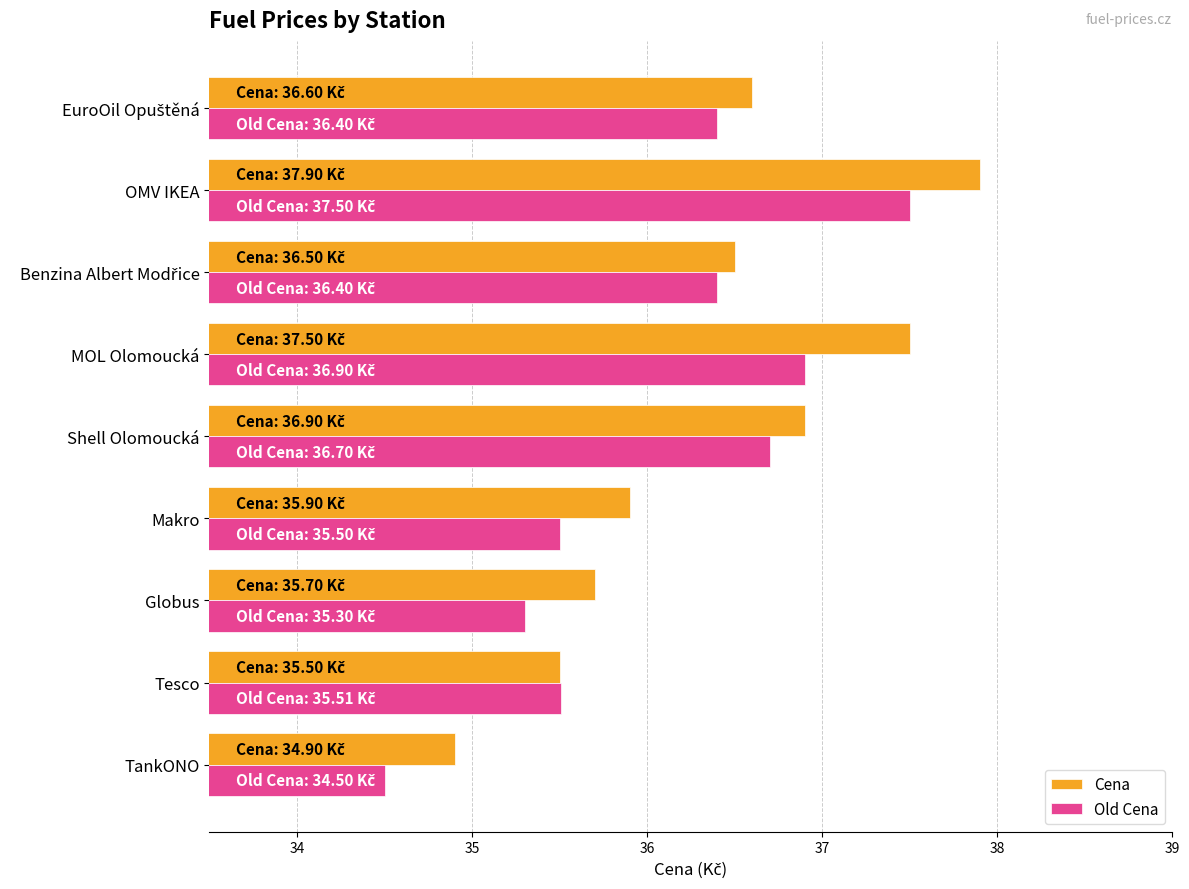

Between Tesco and OMV IKEA, which series saw the biggest shift?

Cena